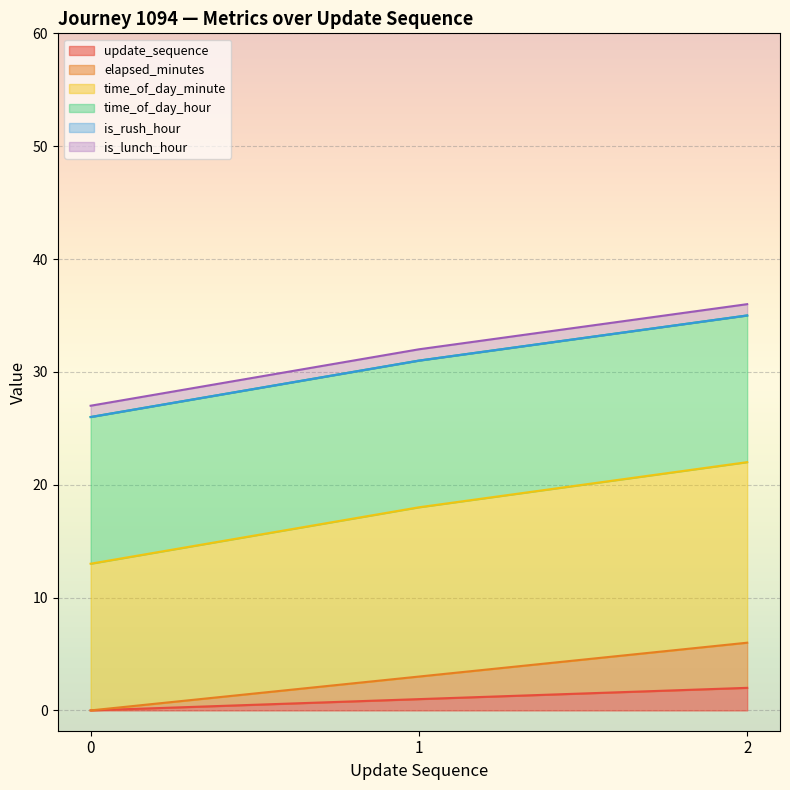

Which series has the largest total across all categories?

time_of_day_minute